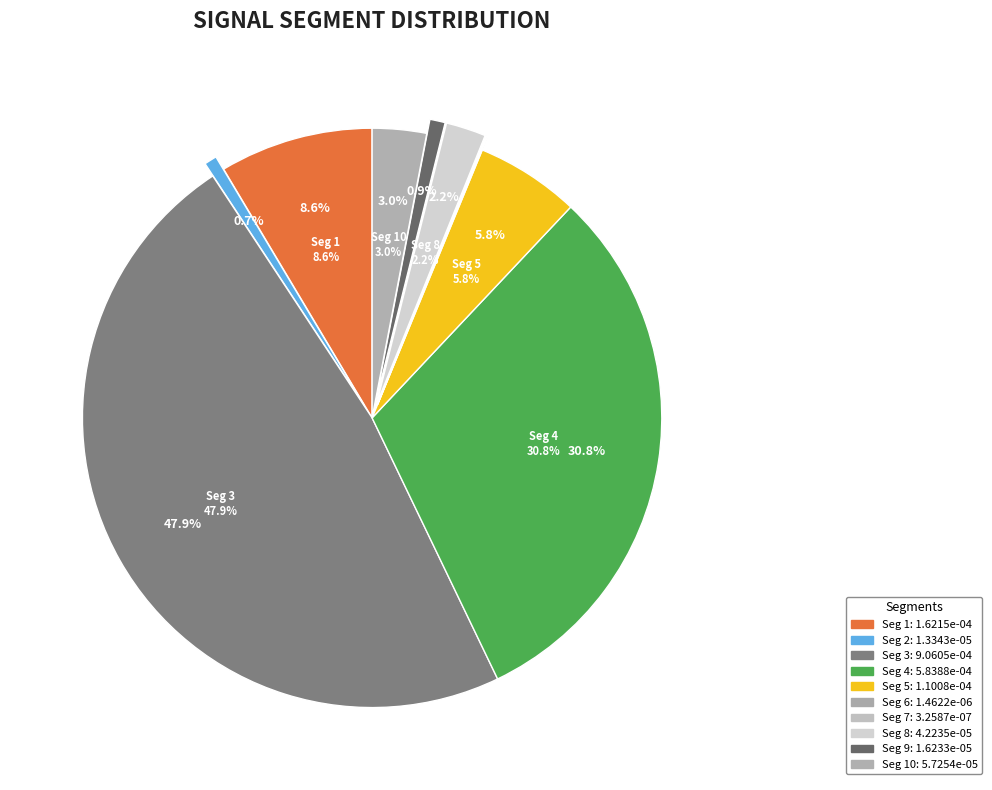

To the nearest percent, what is the combined percentage of signal segment 8 and signal segment 10?

5%